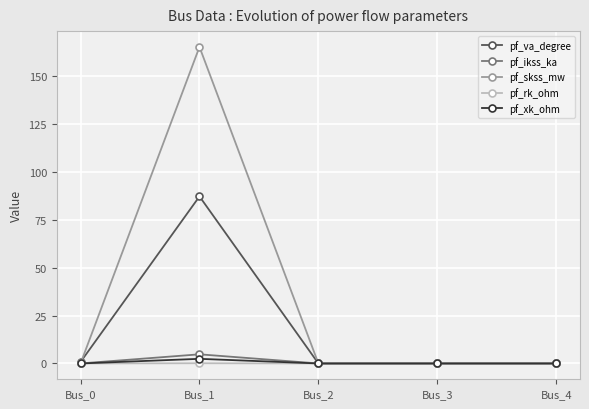

True or false: pf_skss_mw has a value of 53.0 at Bus_0.

False